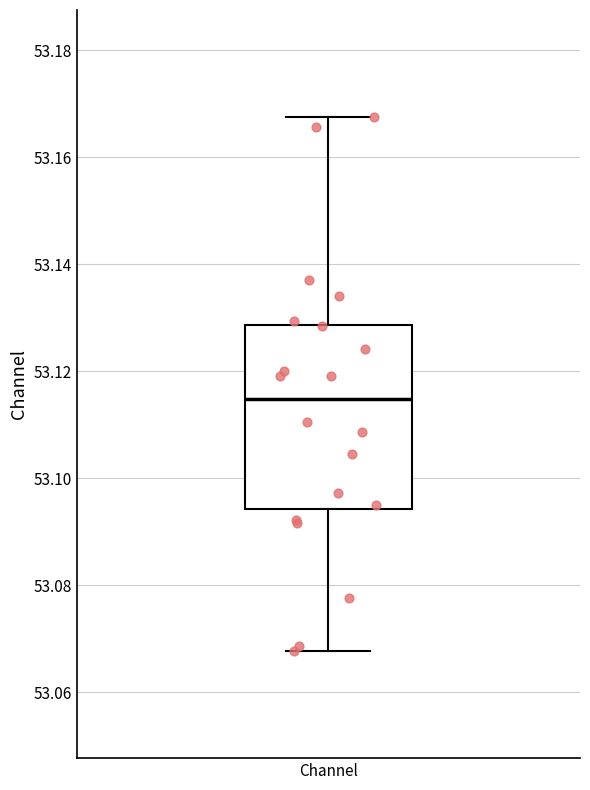

Where does the upper whisker of the box for Channel end on the y-axis? The values are not printed on the chart, so give them approximately, as read against the axis.

53.168